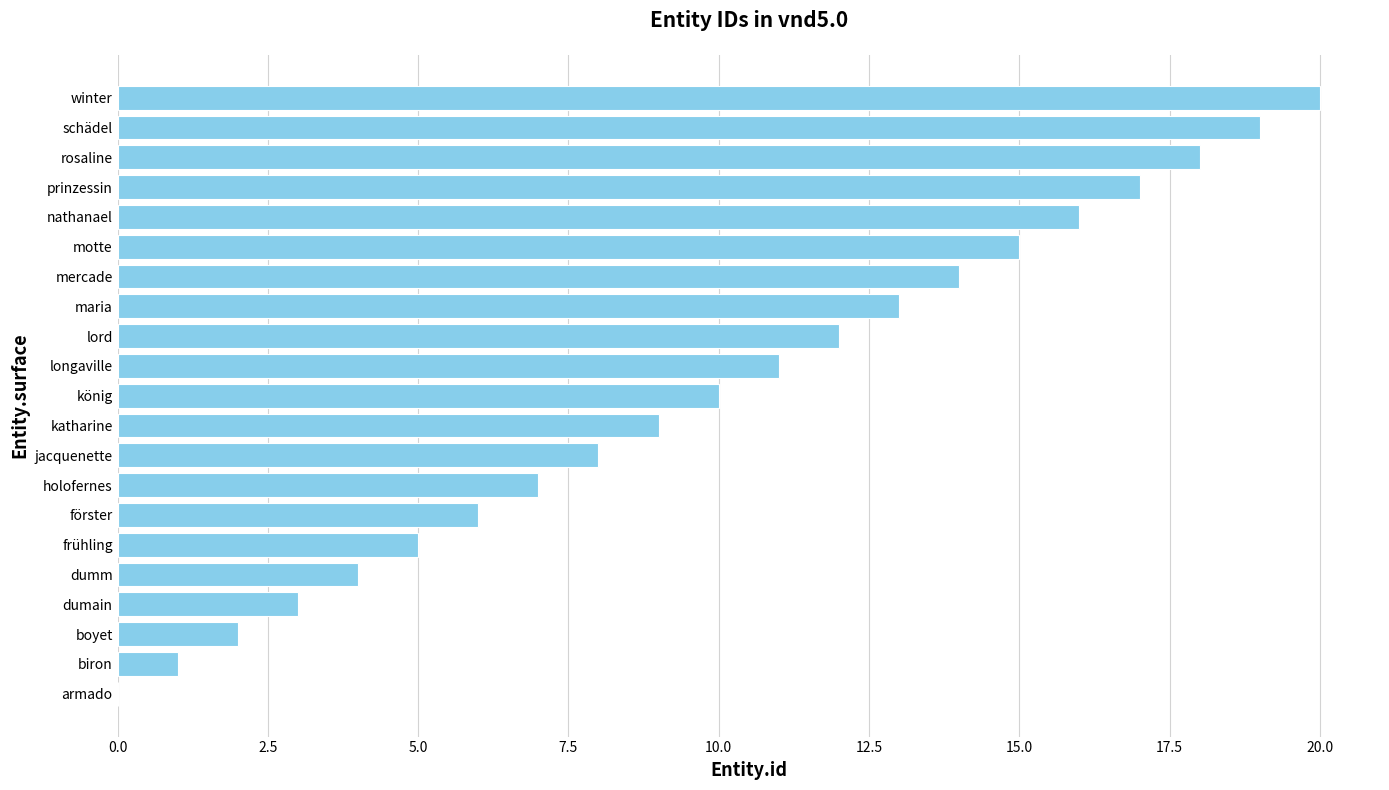

What is the sum of all values?

210